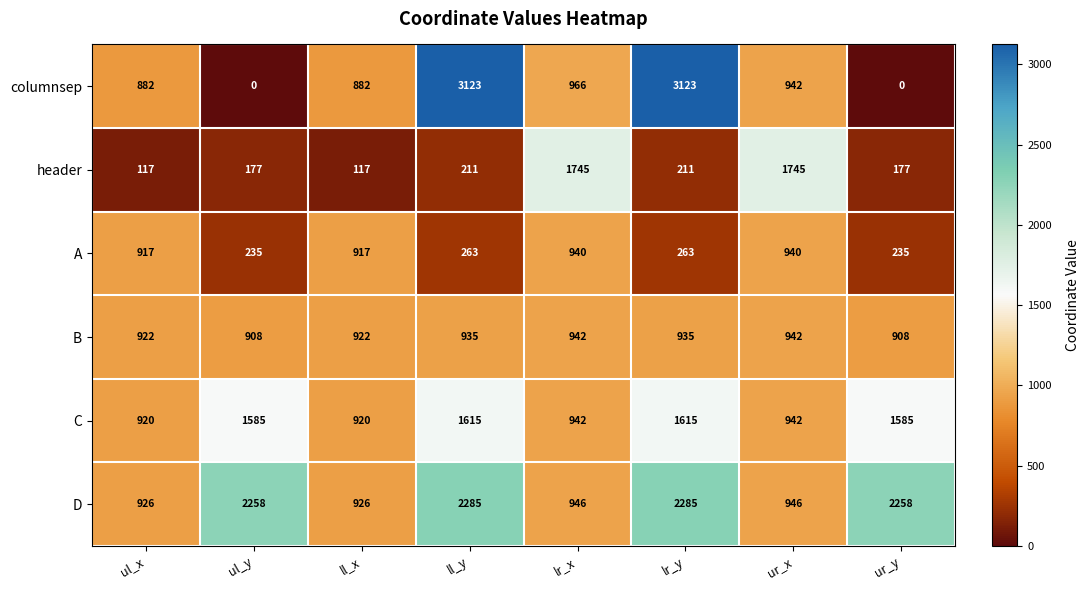

Is it true that columnsep equals 549 at ur_x?

False